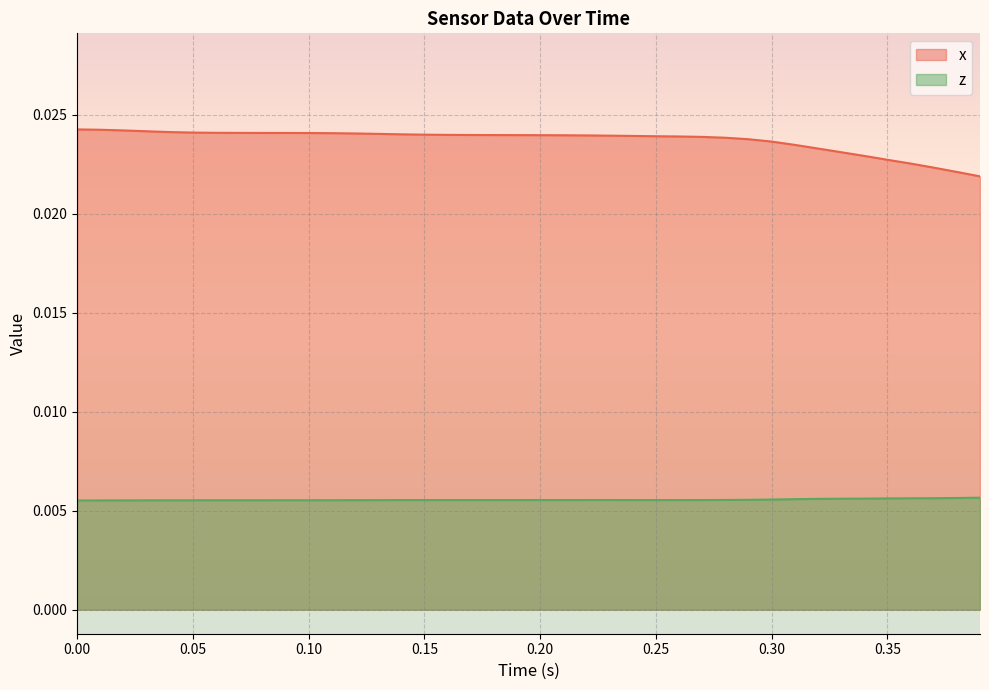

Which series has the widest spread of values?

x